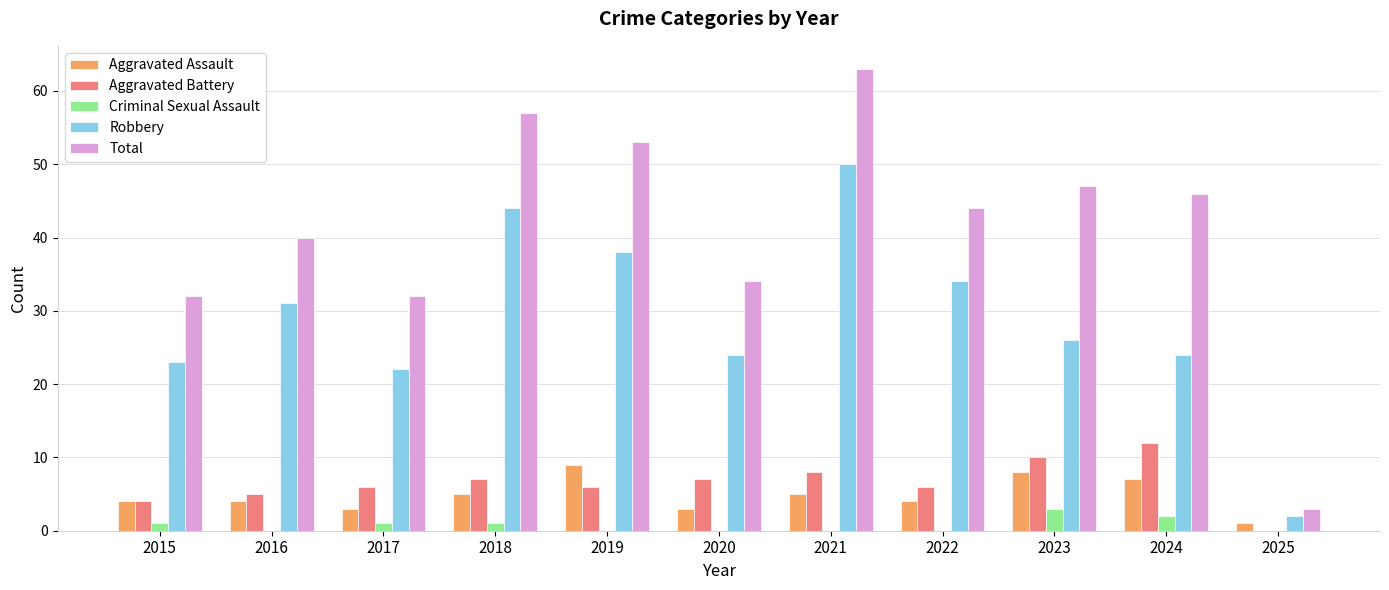

What is the sum of all Total values?

451